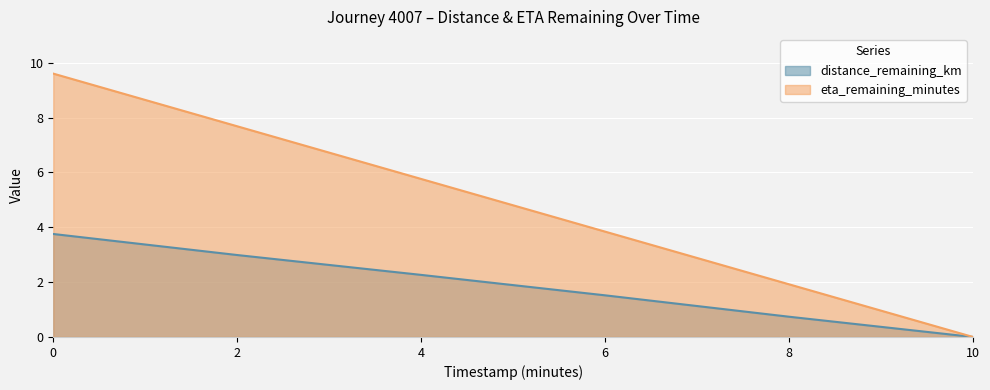

How many values in the distance_remaining_km series are below 2?

3